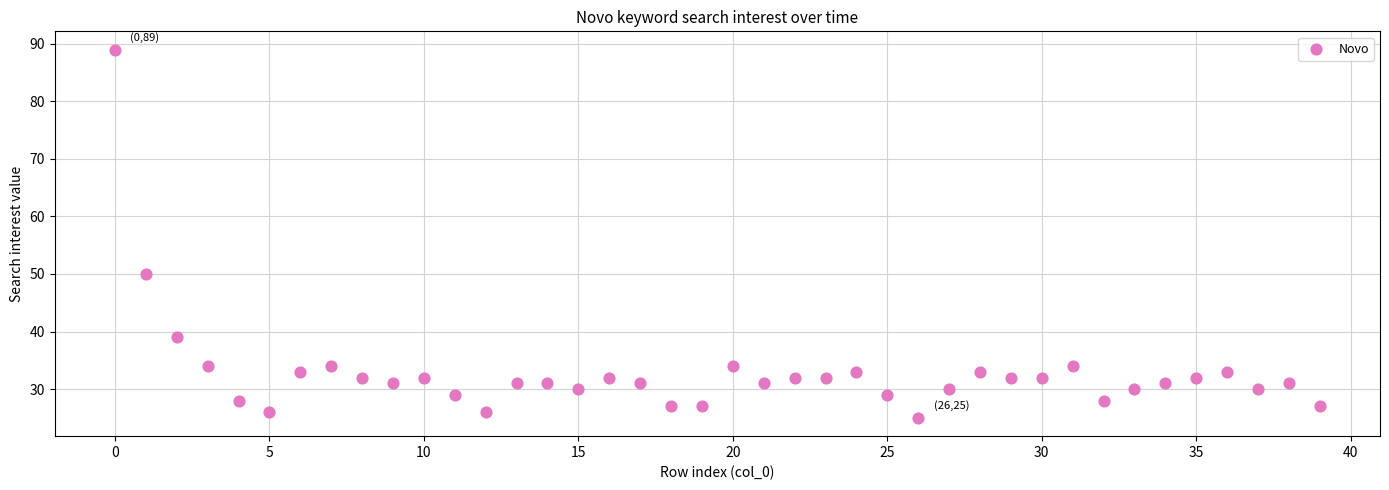

What Y value in the scatter plot is closest to 57?

50